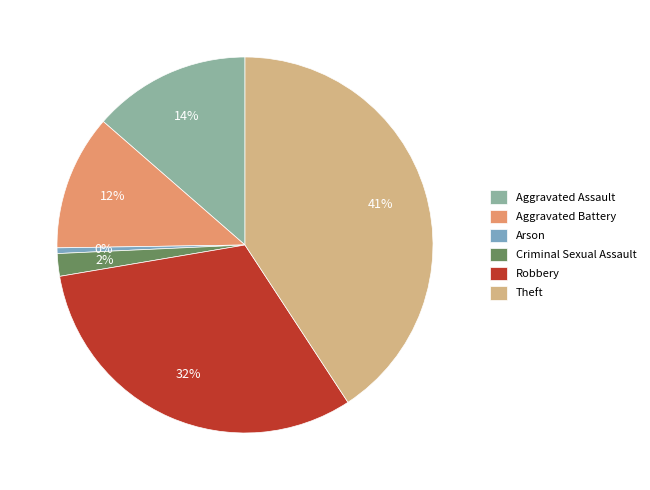

The Aggravated Battery slice represents 12% of the pie. True or false?

True